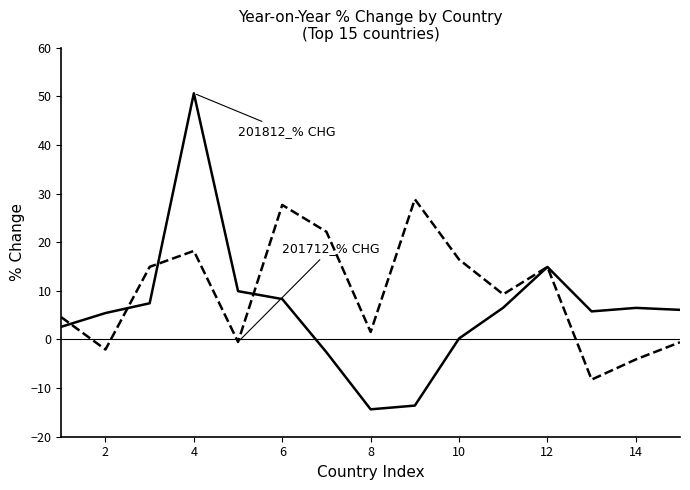

What is the smallest value displayed?

-14.4